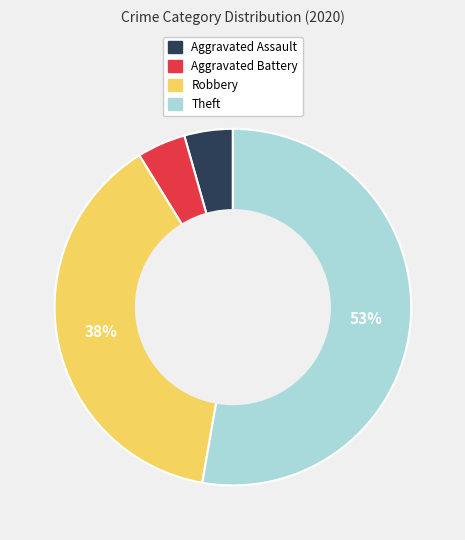

To the nearest percent, what is the difference between the Robbery and Aggravated Assault slice percentages?

34%